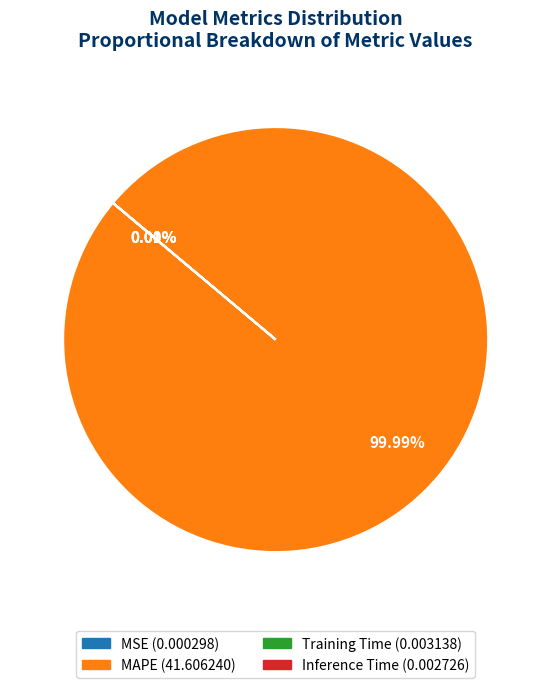

What is the largest slice in the pie chart?

MAPE